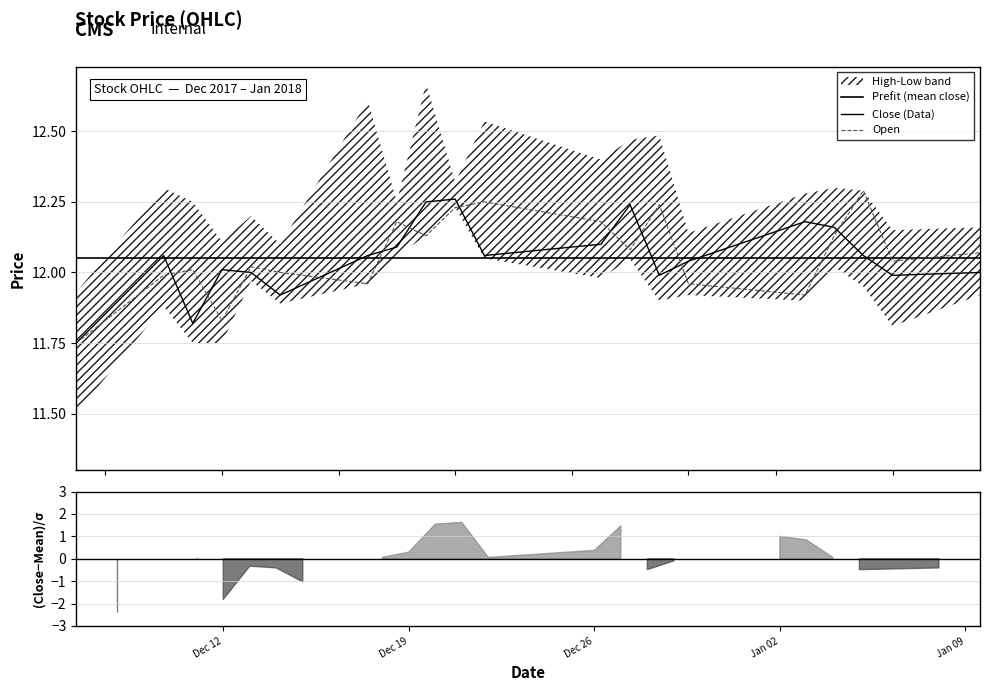

What is the lowest value of the open series?

11.8